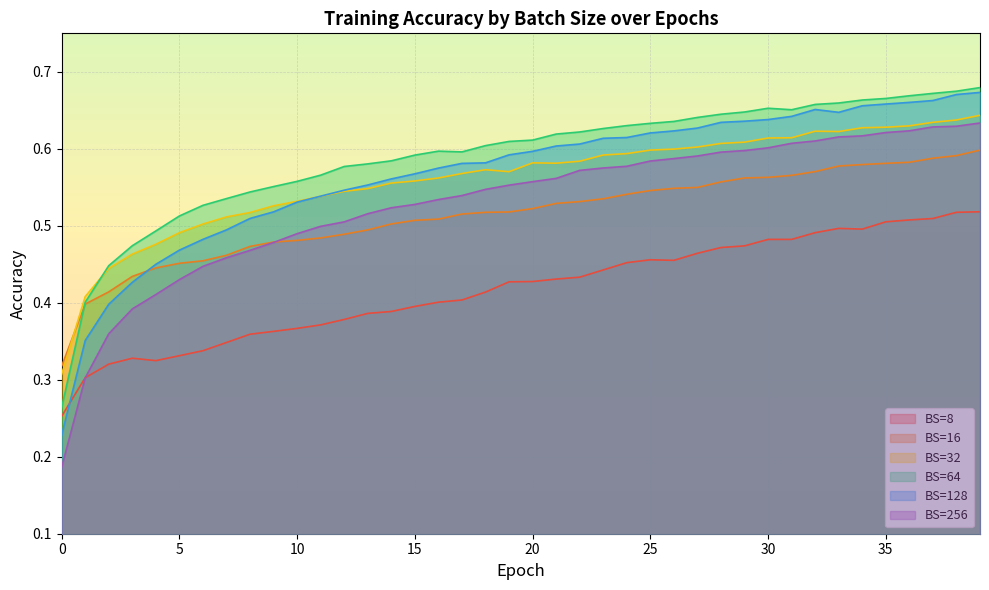

What is the value of the BS=128 point at the 27th from the left?

0.6